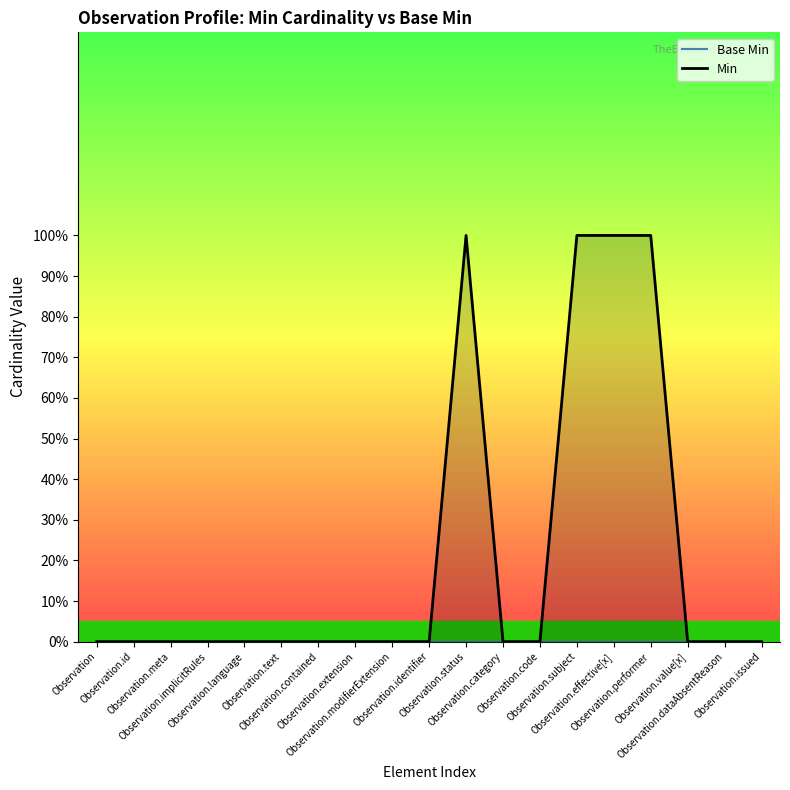

Reading left to right, list all the values displayed in this chart.

Base Min: 0	0	0	0	0	0	0	0	0	0	0	0	0	0	0	0	0	0	0
Min: 0	0	0	0	0	0	0	0	0	0	1	0	0	1	1	1	0	0	0